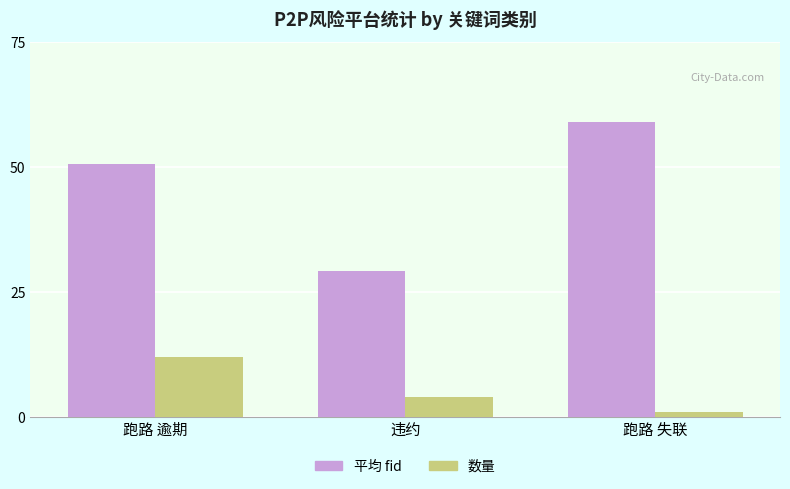

Between 跑路 逾期 and 违约, which series saw the biggest shift?

平均 fid